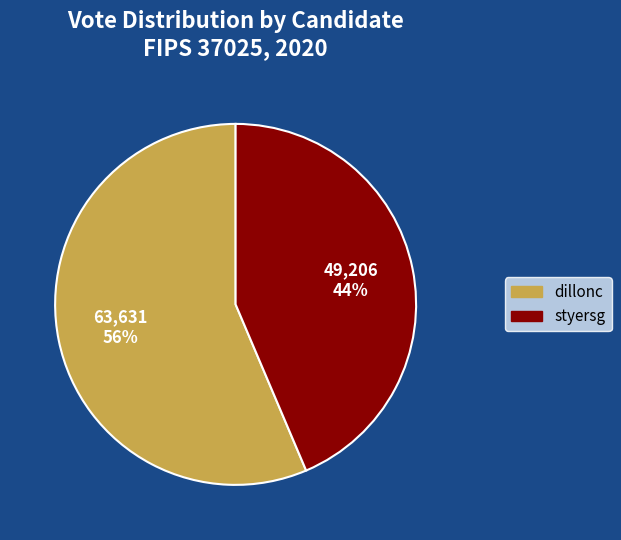

What is the ratio of the value at styersg to the value at dillonc?

0.8